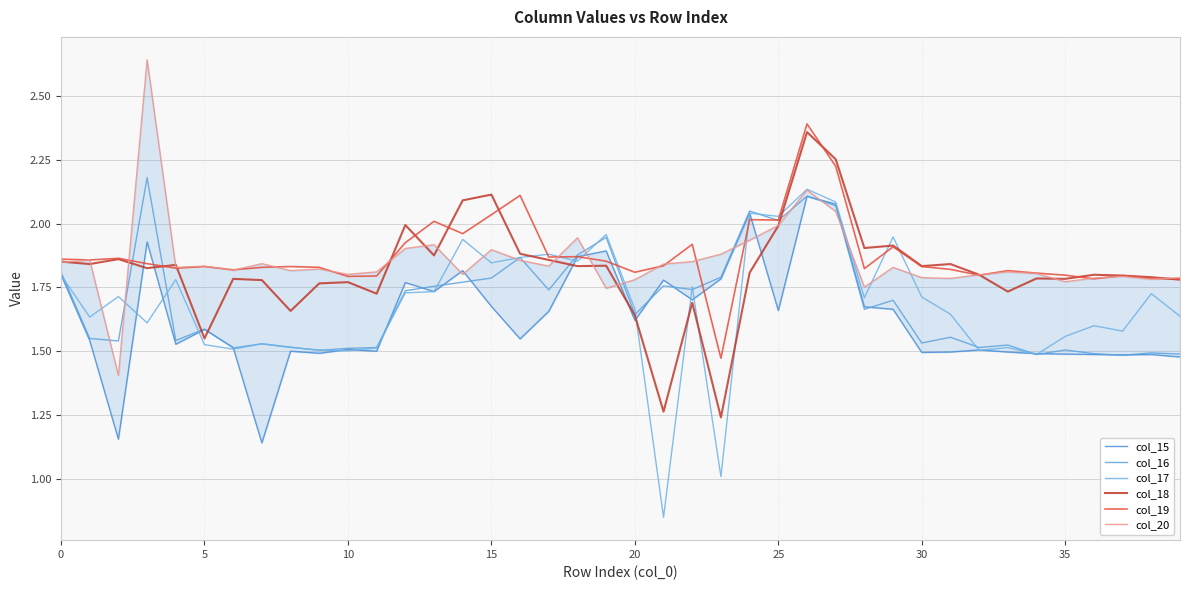

What is the label of the 10th point from the left?

9